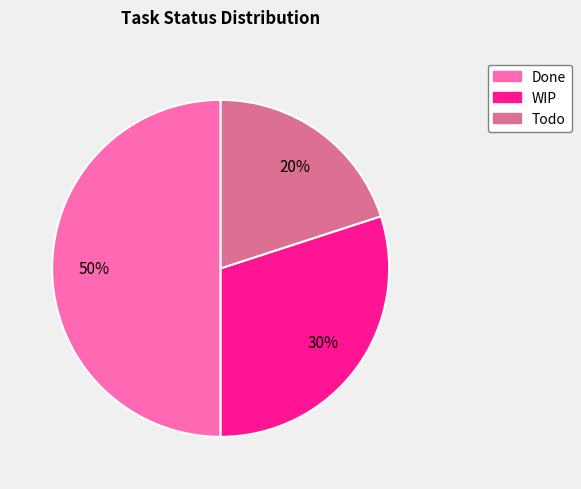

Is the sum of Done and Todo greater than half?

Yes